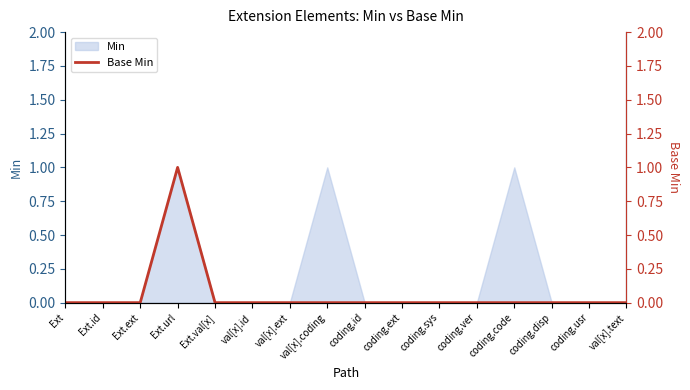

What is the difference between the maximum and minimum values?

1